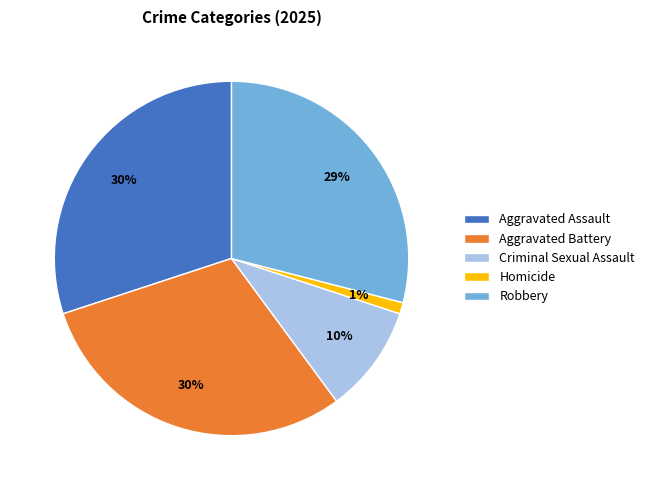

Which category has the smallest portion of the pie?

Homicide